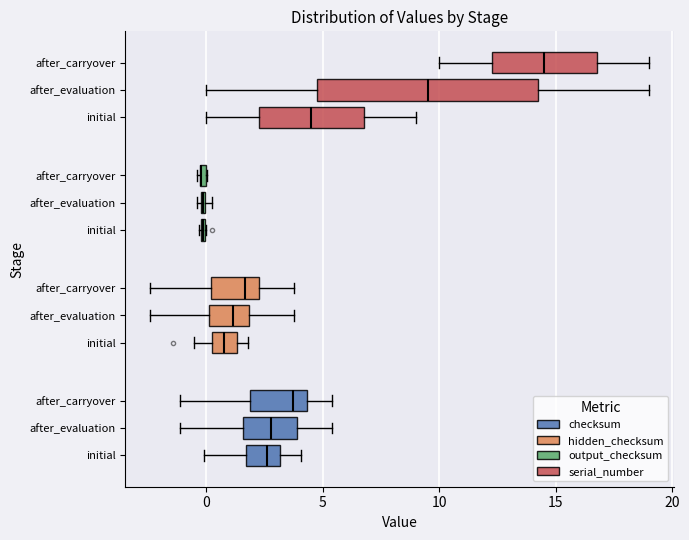

Between 4 and 6, which series saw the biggest shift?

serial_number